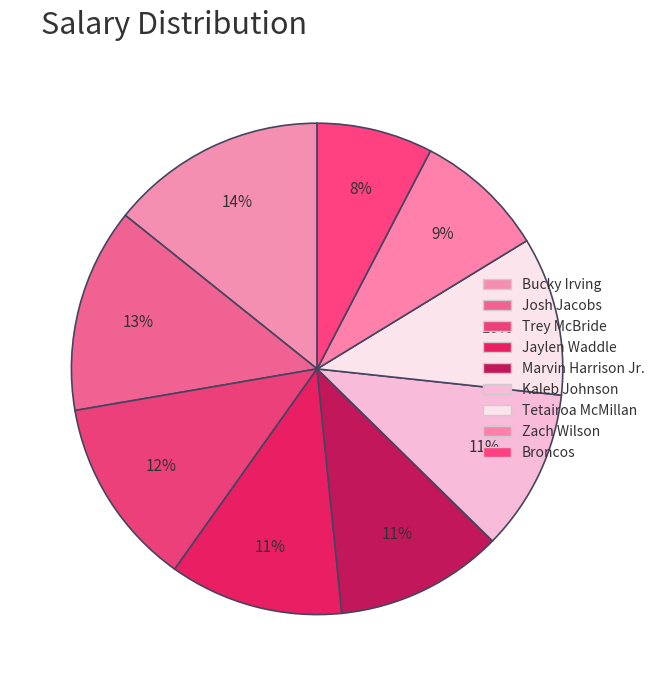

How many segments does this pie chart have?

9